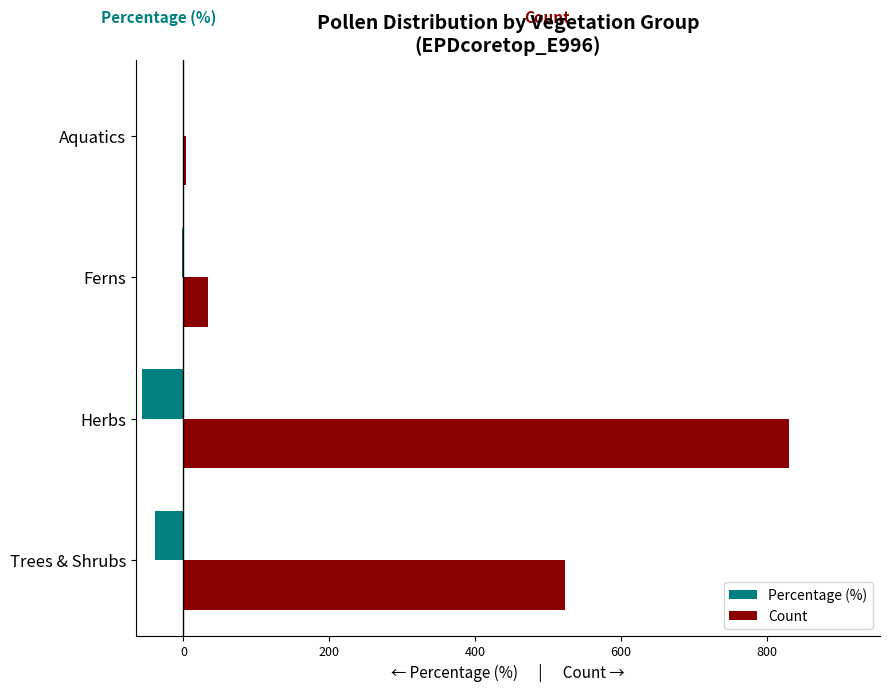

What is the maximum value shown in the chart?

831.0